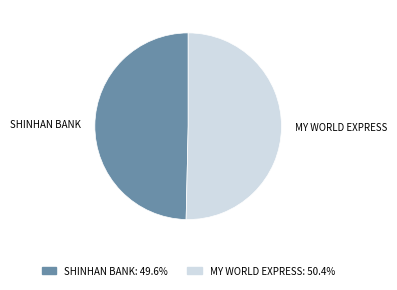

Which slice is the smallest?

SHINHAN BANK